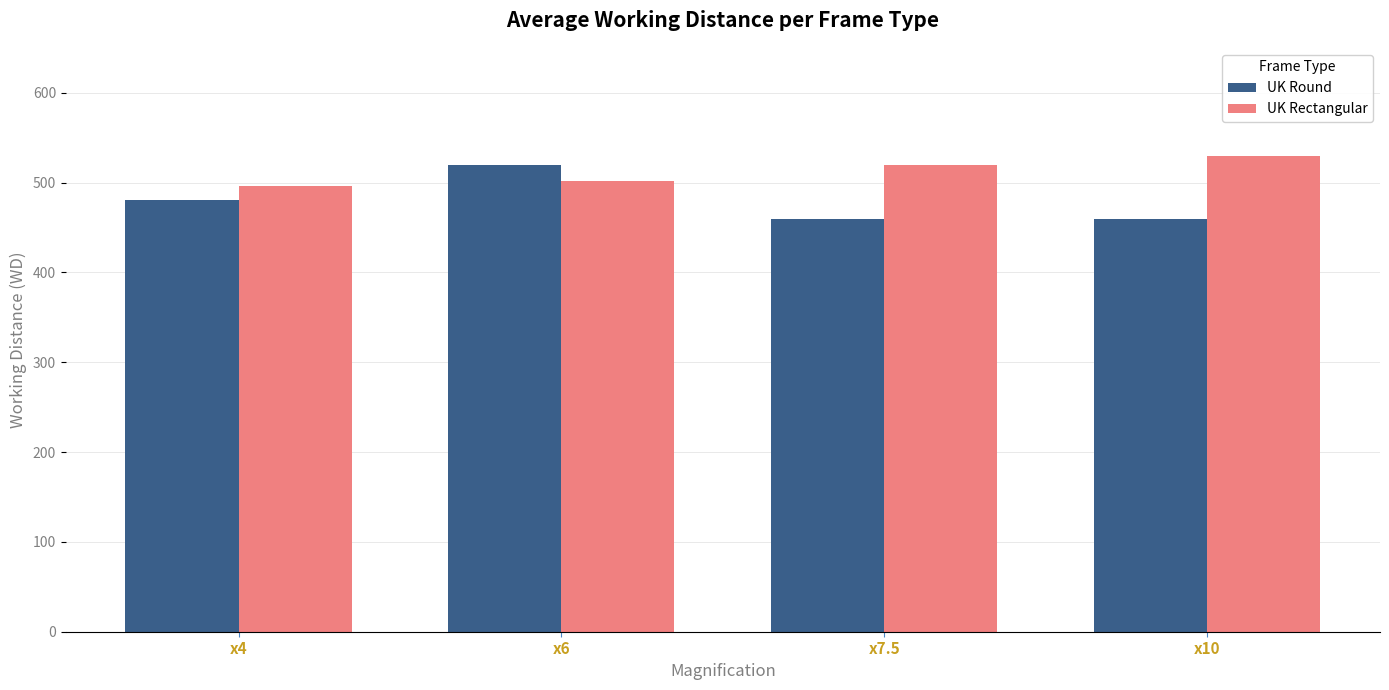

The value of UK Round at x4 is 480.8. True or false?

True